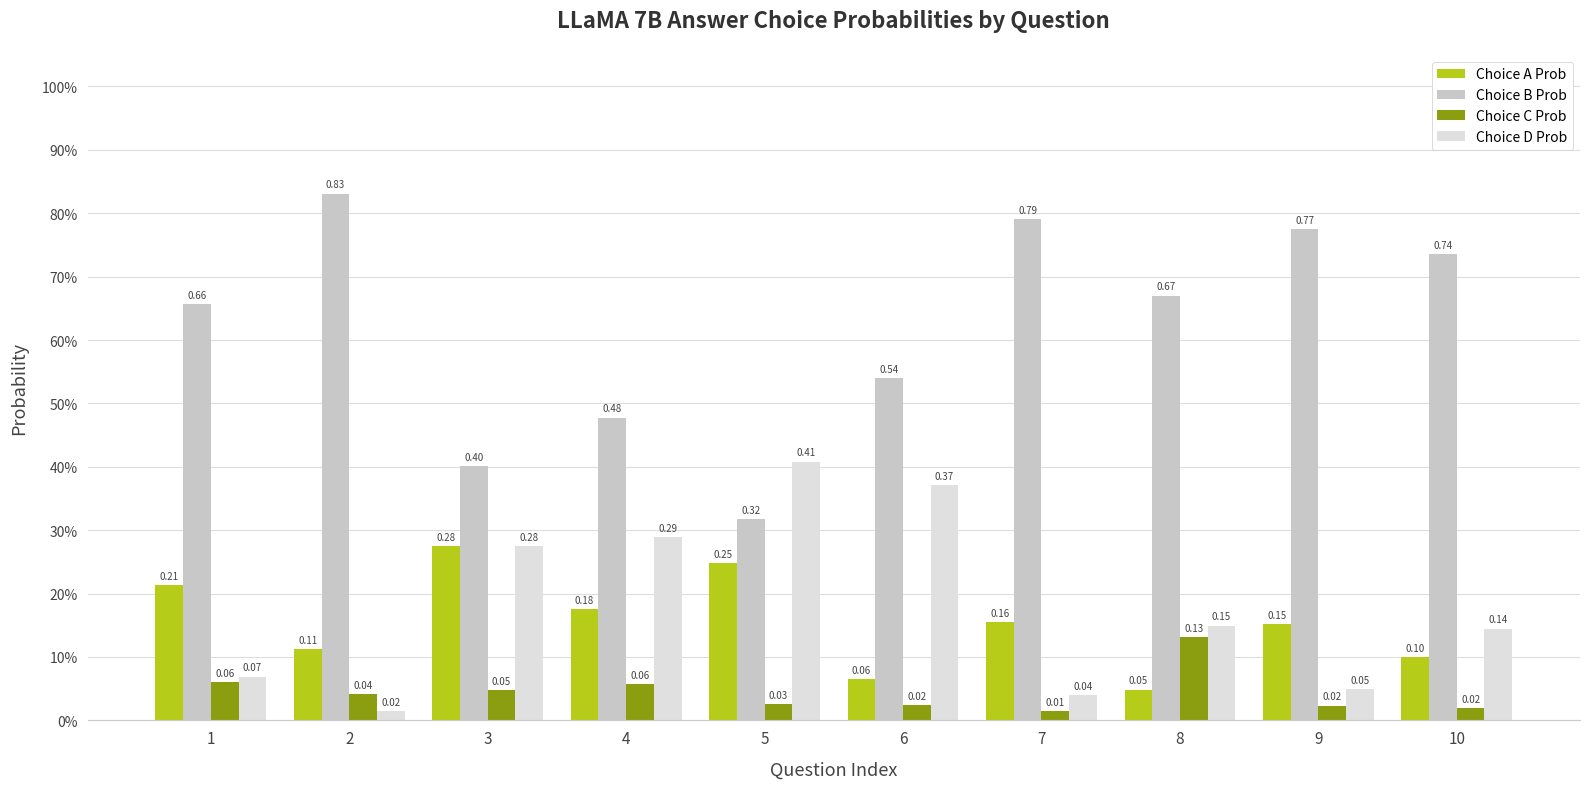

How many Choice B Prob values are between 0 and 1?

10